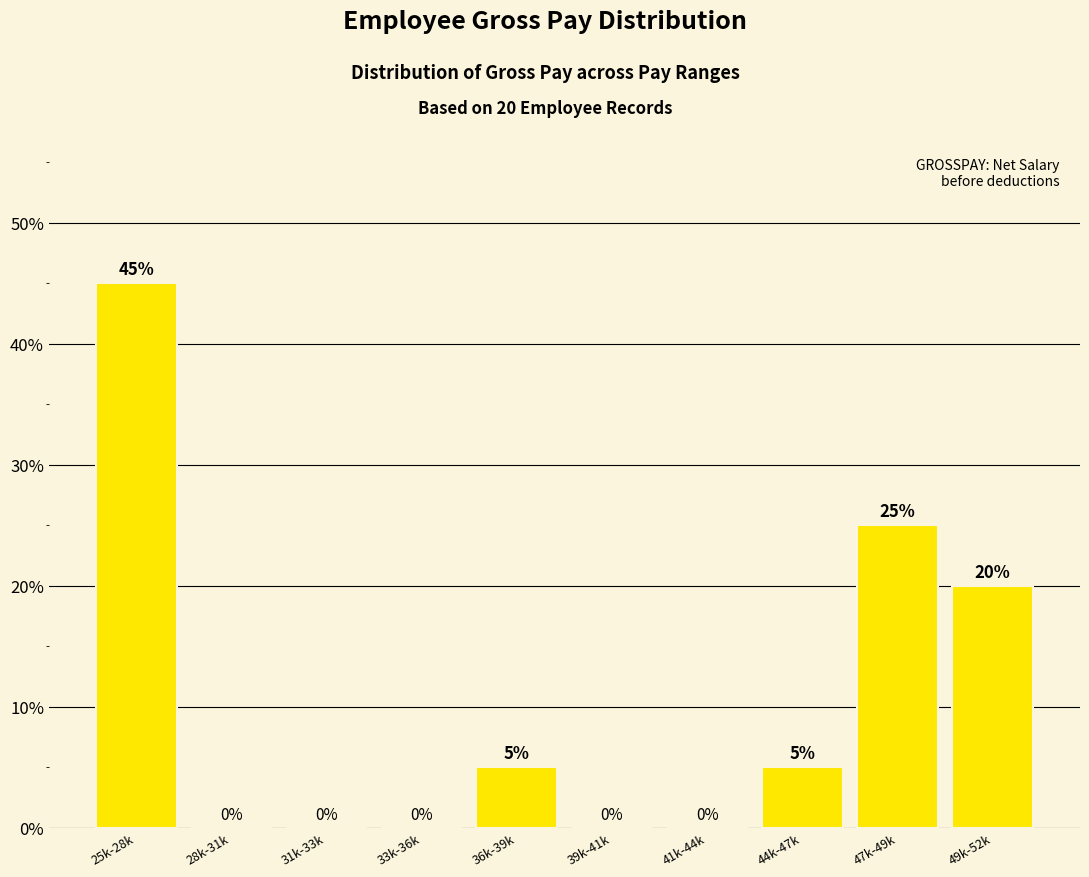

What is the change in value from 25k-28k to 41k-44k?

-45